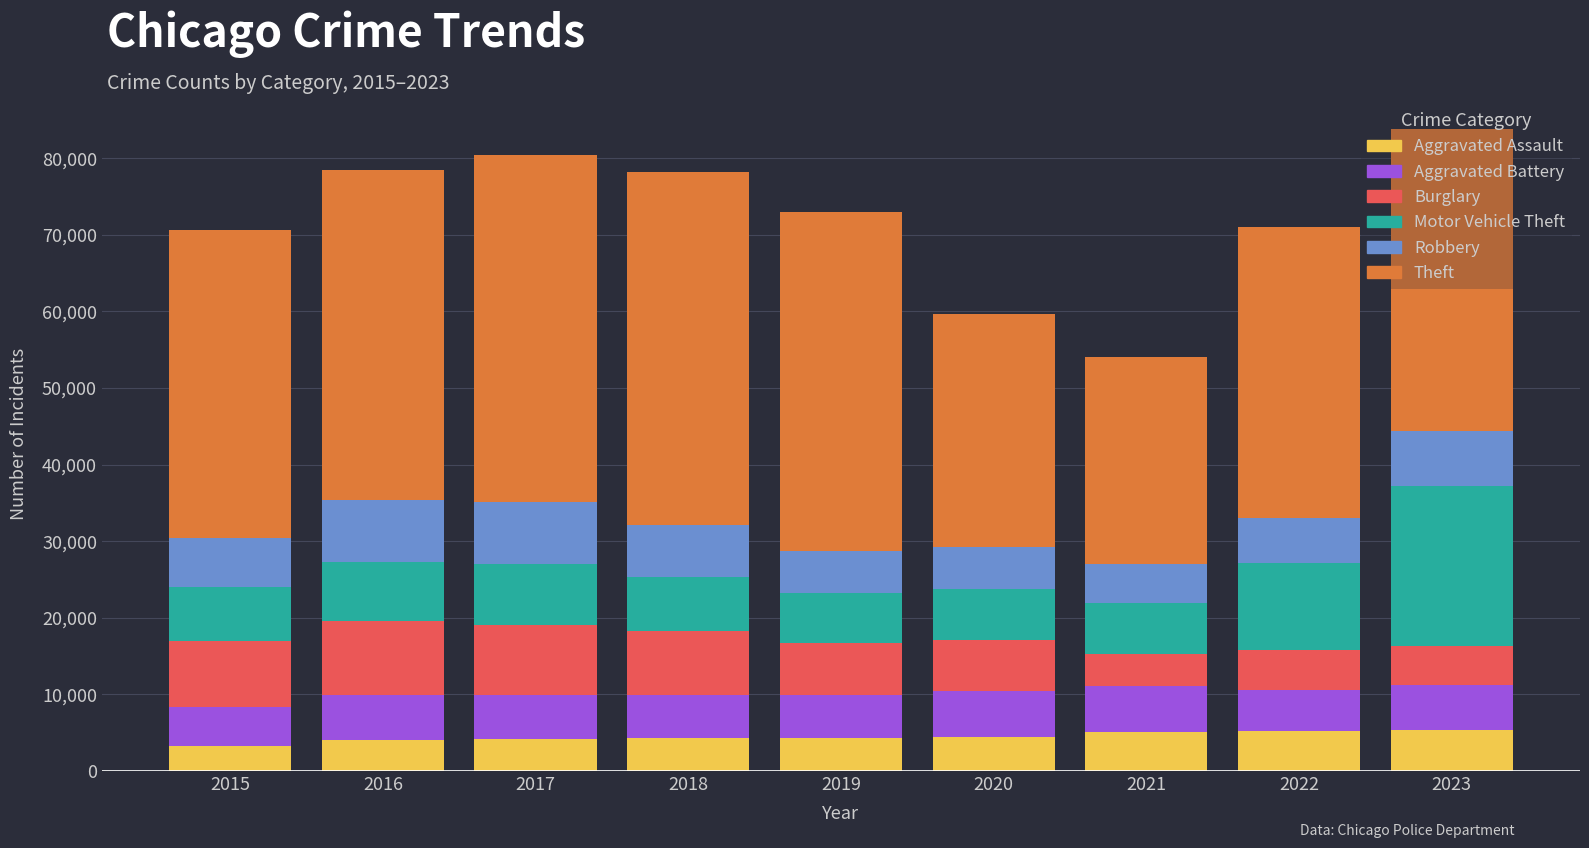

What is the sum of the Aggravated Assault values at 2015 and 2018?

7591